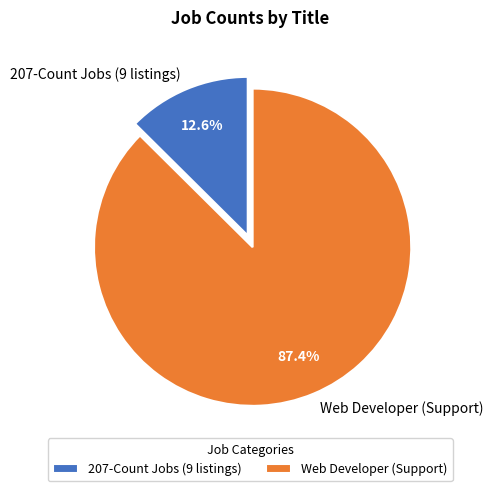

Which slice is the largest?

Web Developer (Support)